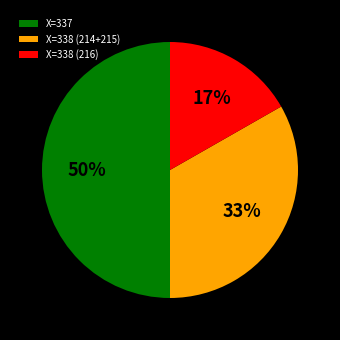

Does X=338 (216) account for over 50% of the chart?

No